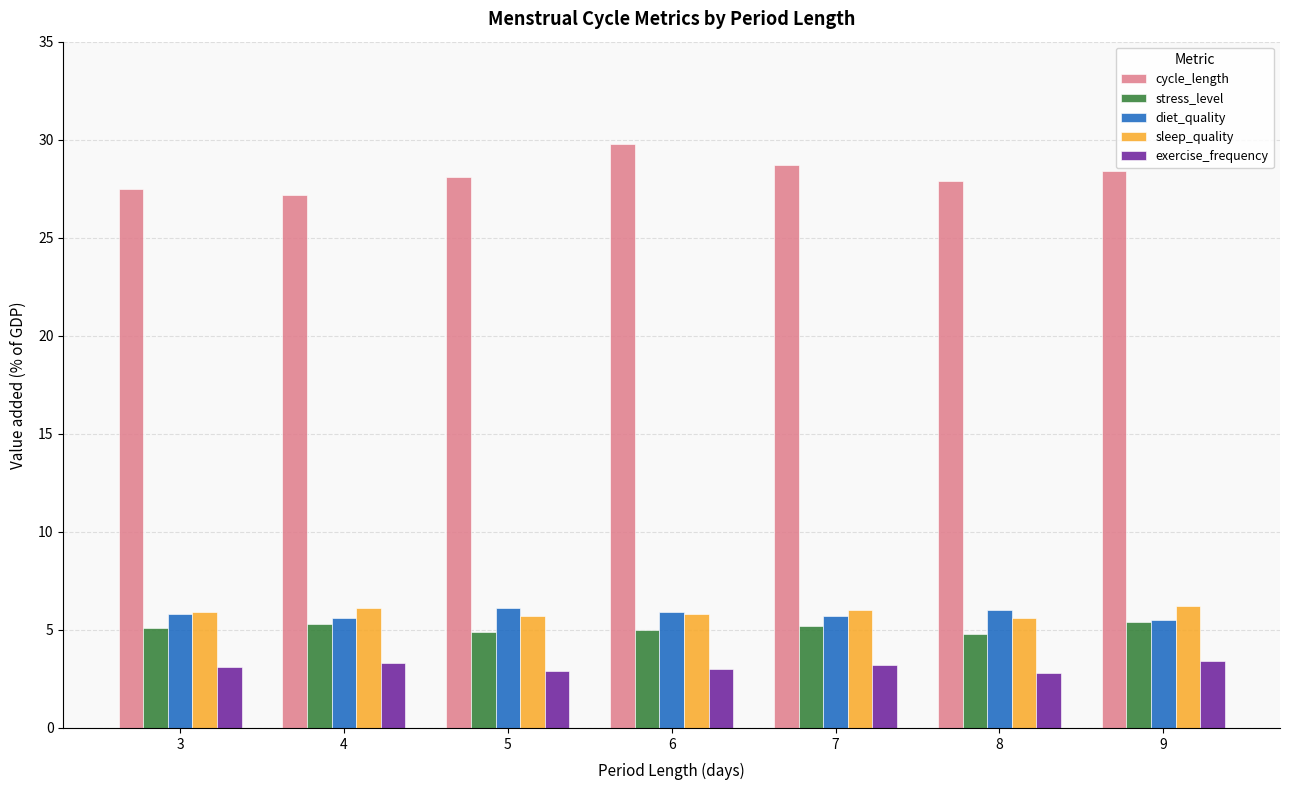

What is the sum of all stress_level values?

35.7